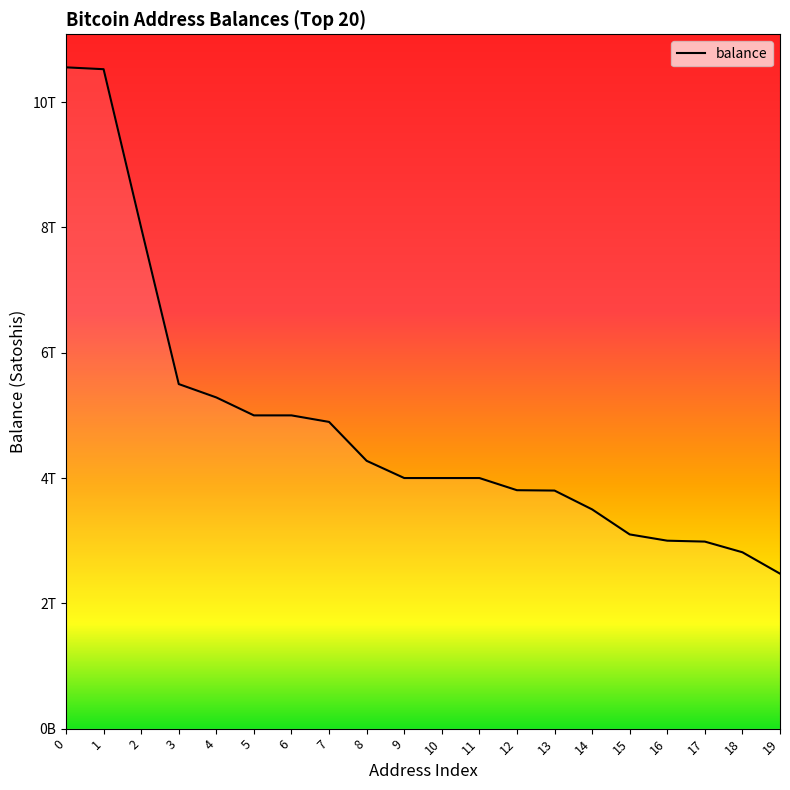

What is the ratio of the value at 9 to the value at 1?

0.4